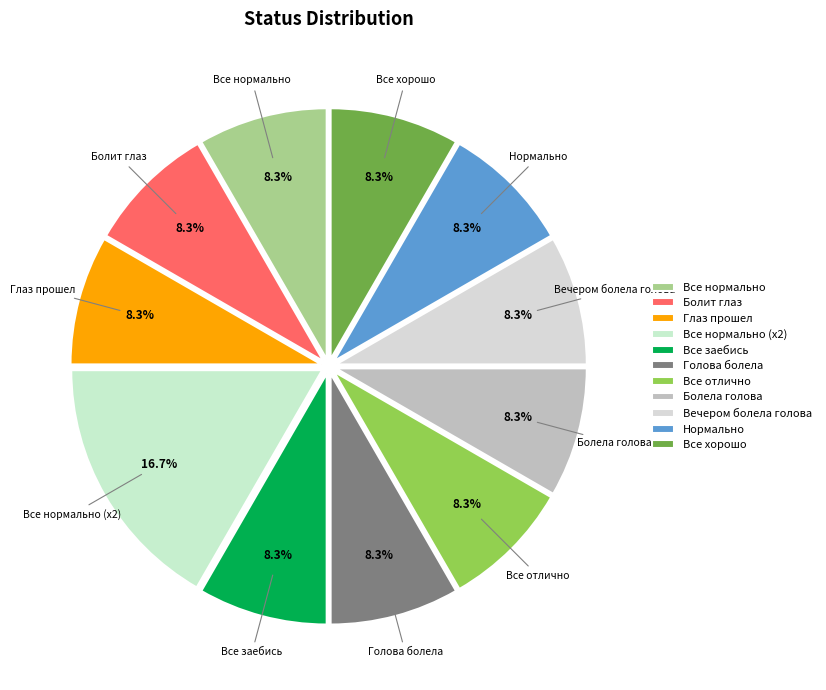

Which has a higher value, Глаз прошел or Все нормально (x2)?

Все нормально (x2)